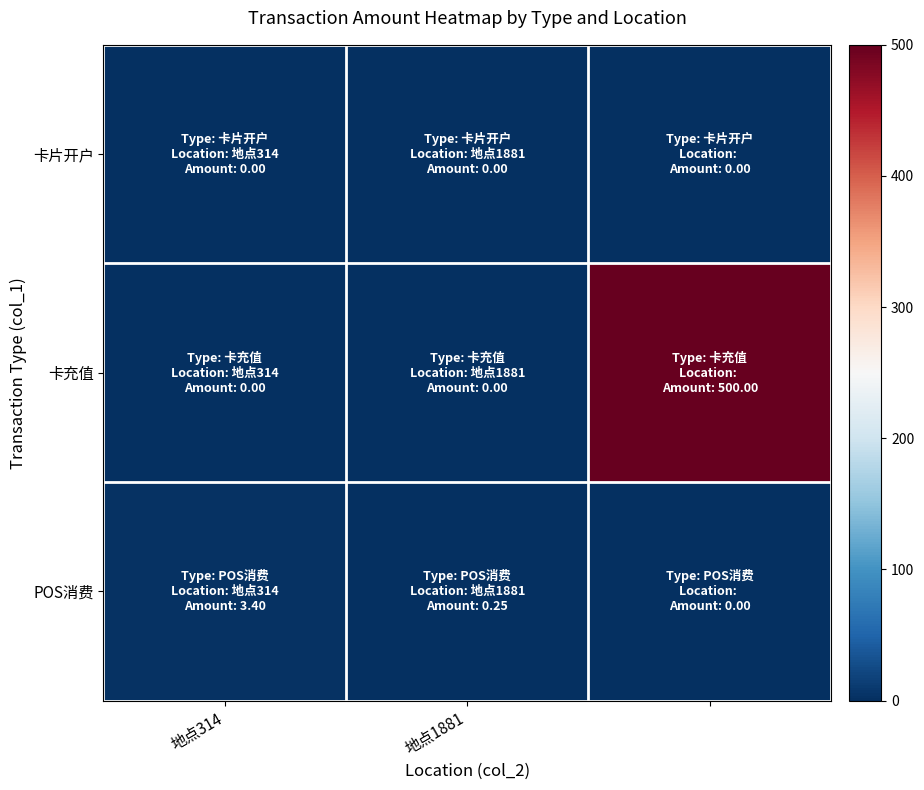

Which label corresponds to the smallest value in the chart?

地点314